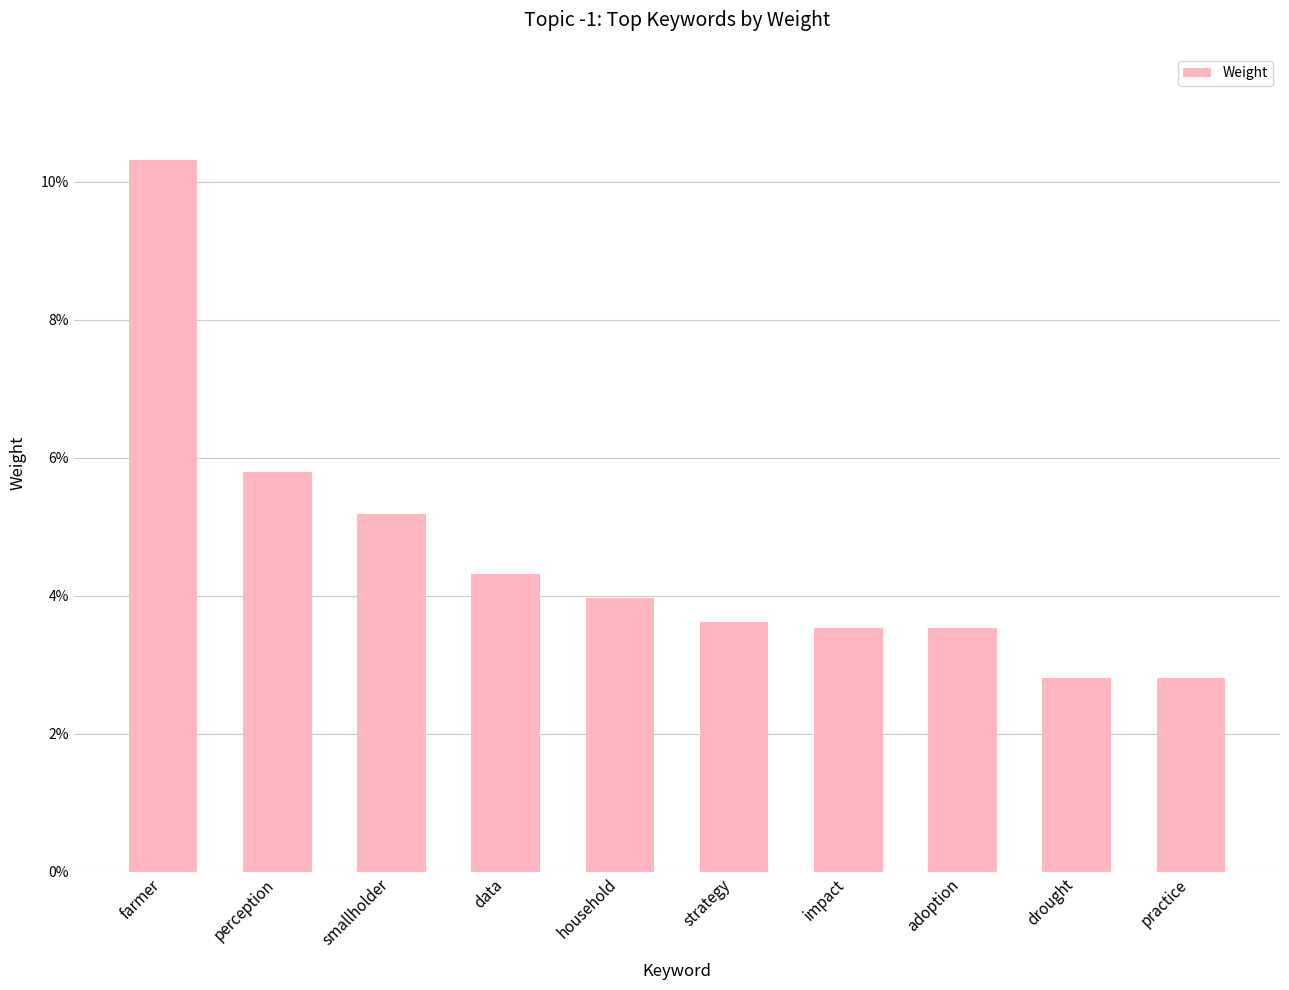

Are the bars horizontal?

No